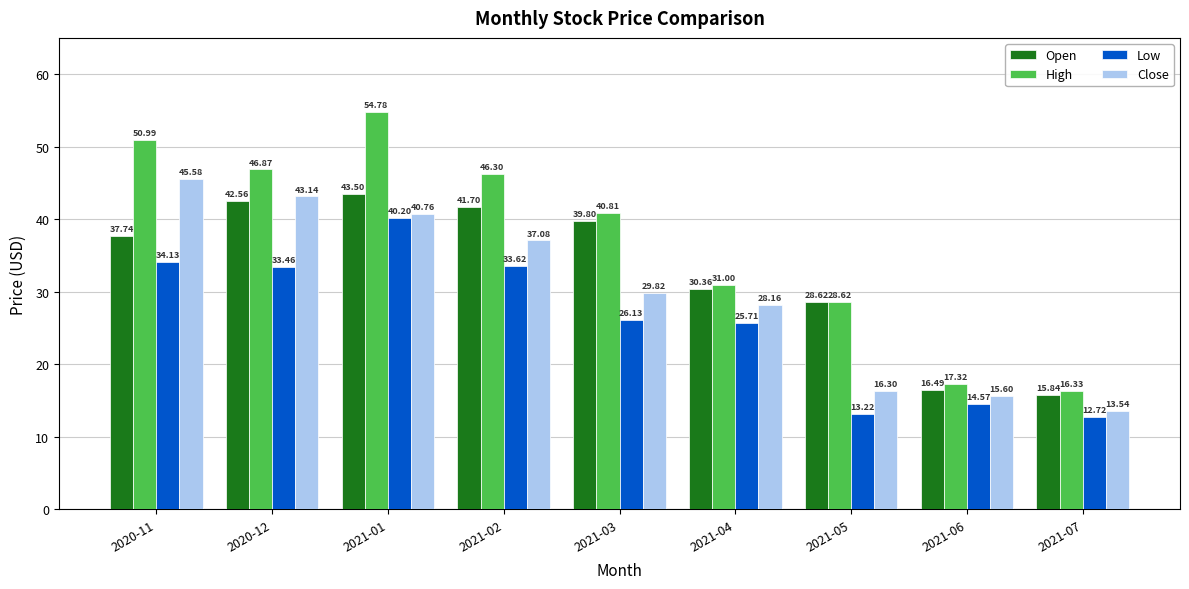

What is the sum of all Low values?

233.8